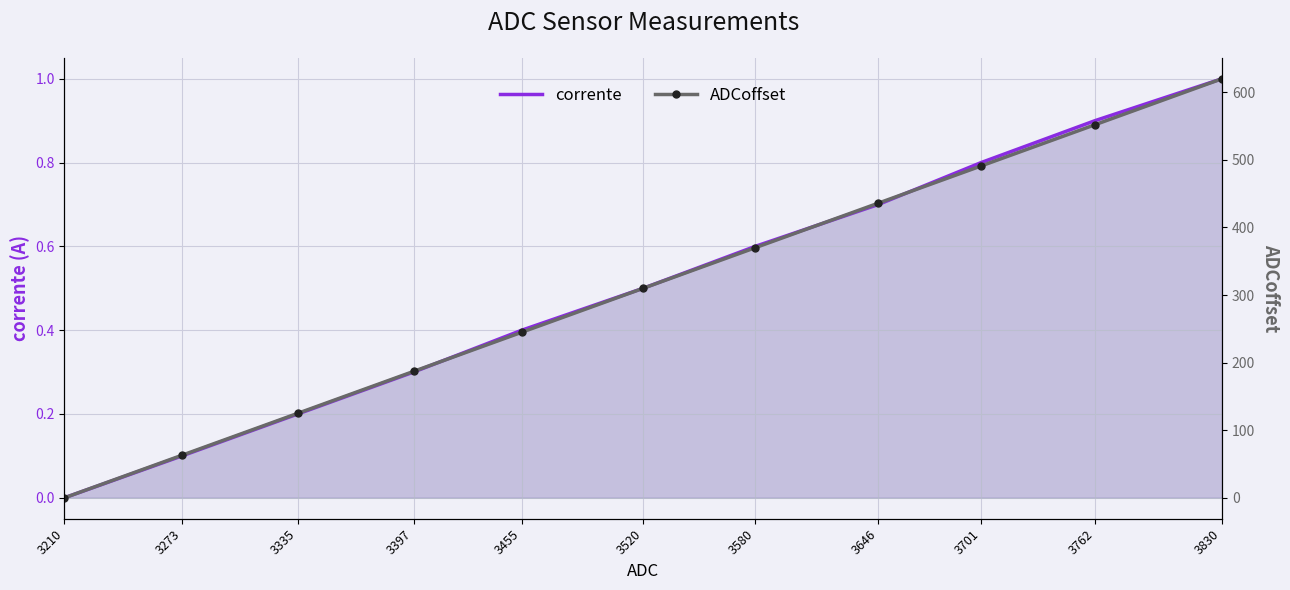

What is the value of the ADCoffset point at the 8th from the left?

436.0